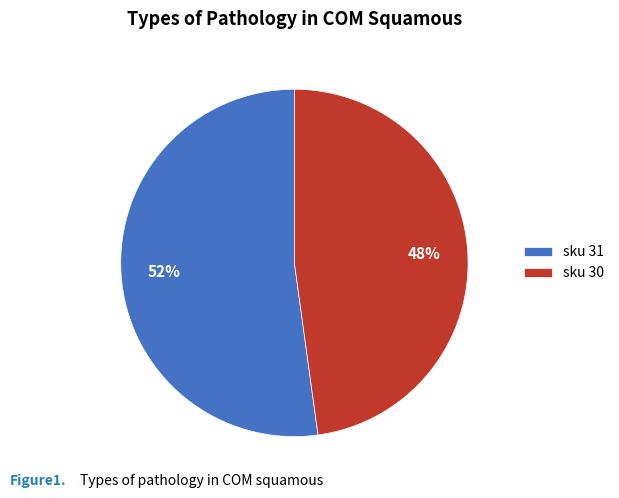

True or false: sku 31 accounts for 63% of the total.

False